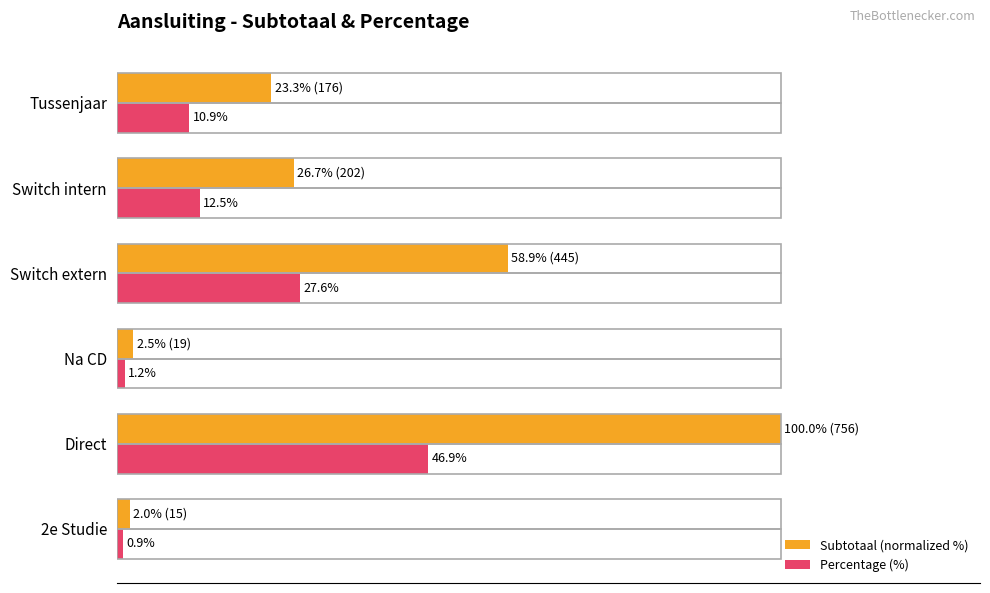

Which label corresponds to the largest value in the chart?

Direct